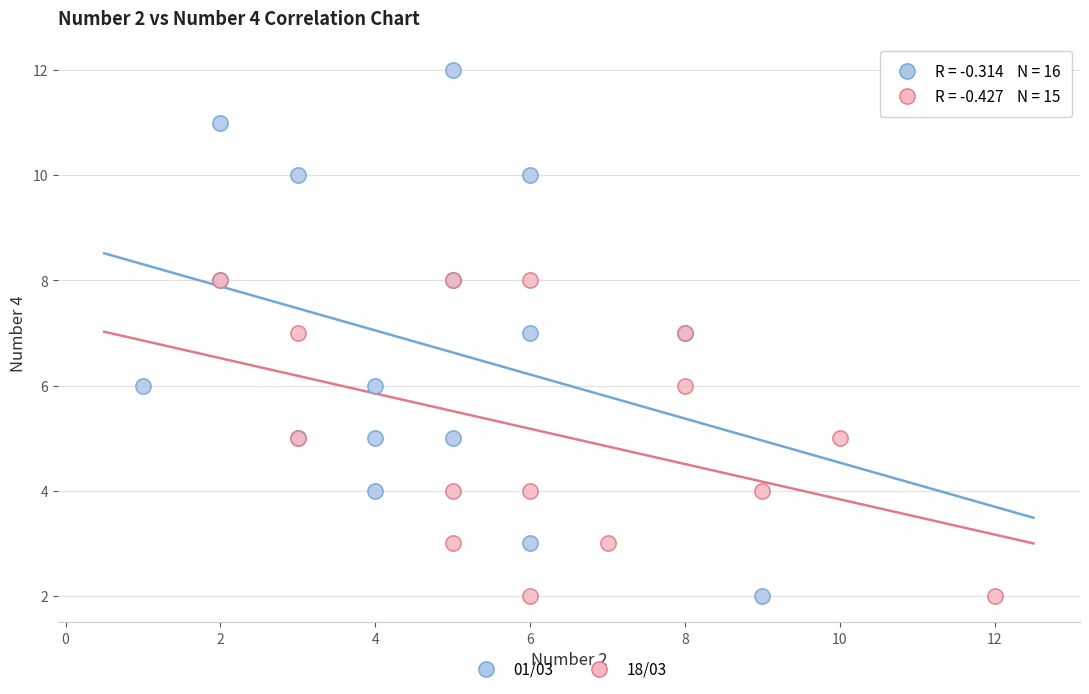

What are all the series names shown in the legend?

01/03, 18/03